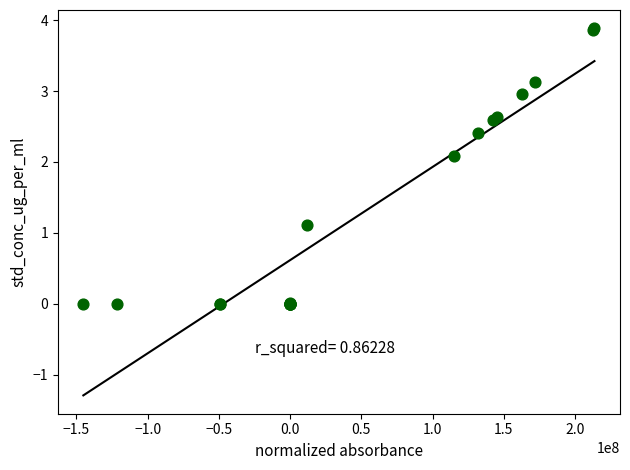

What Y value in the scatter plot is closest to 1?

1.1